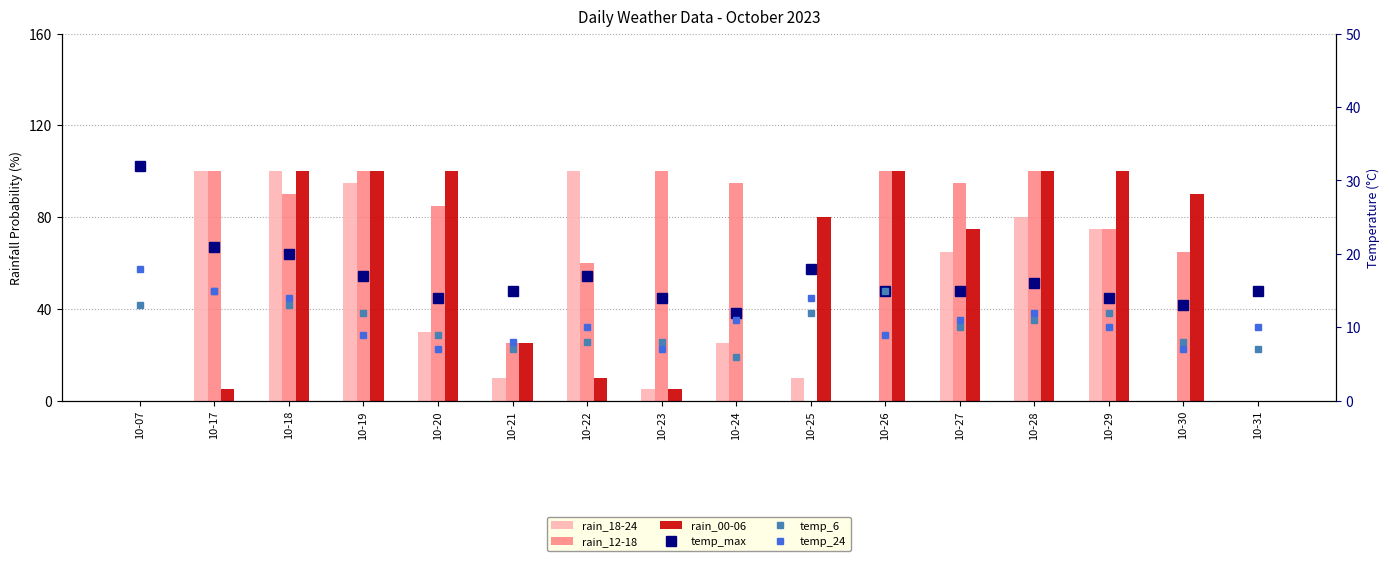

What is the total value across all series at 10-25?

134